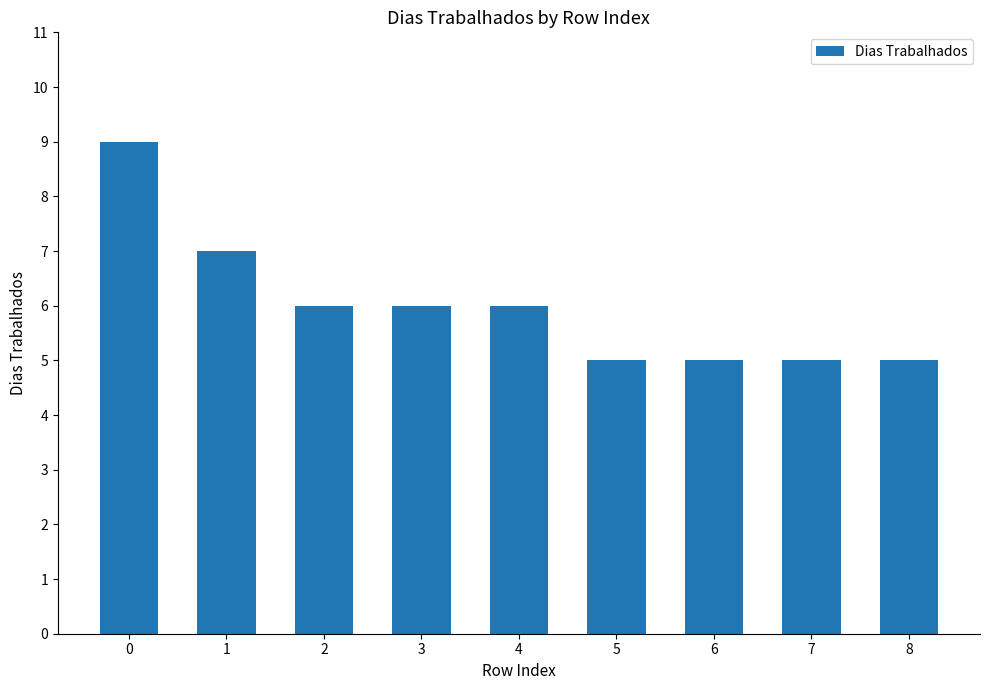

What is the average value?

6